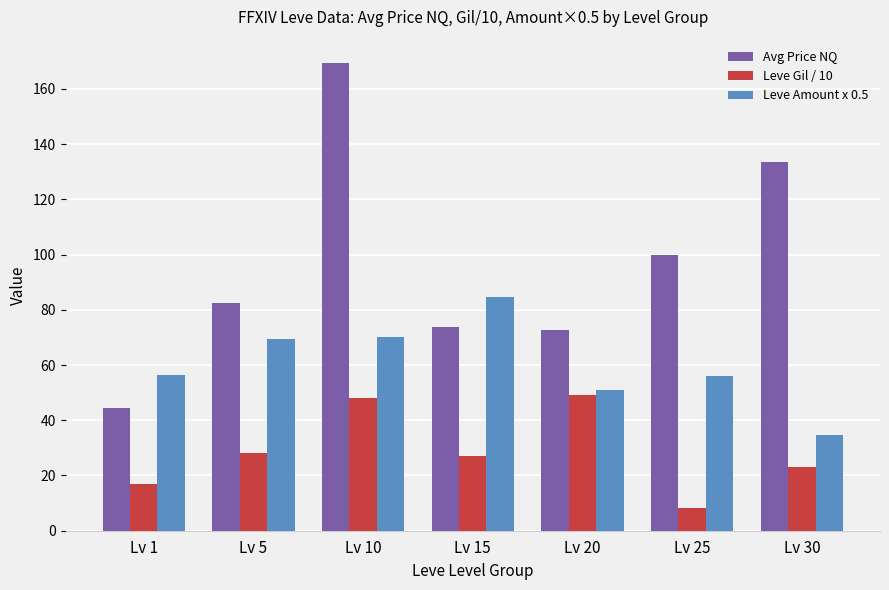

Rank the series by their maximum value, from lowest to highest.

Leve Gil / 10, Leve Amount x 0.5, Avg Price NQ